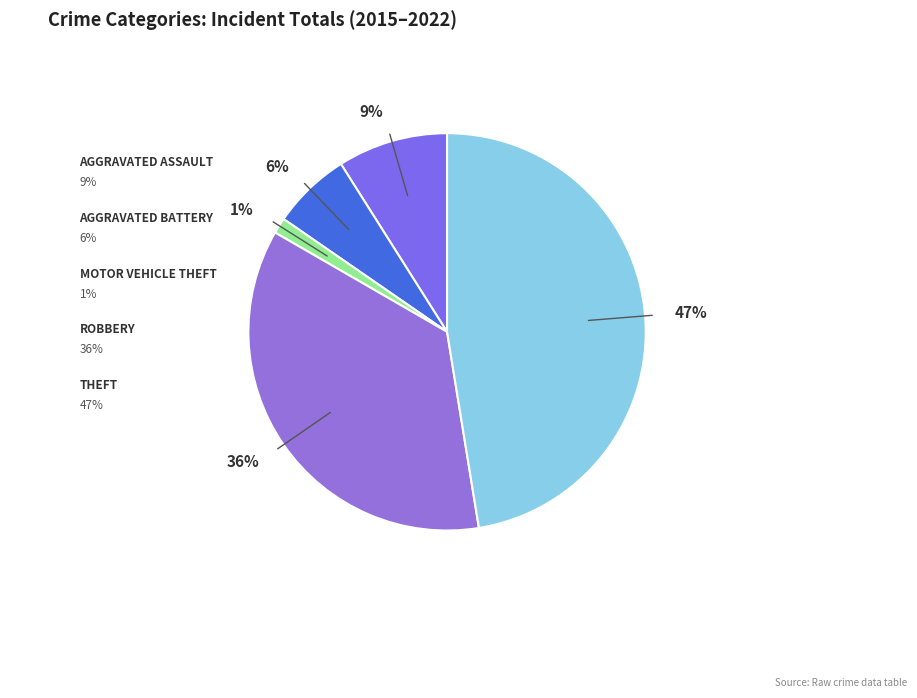

How many slices are in this pie chart?

5